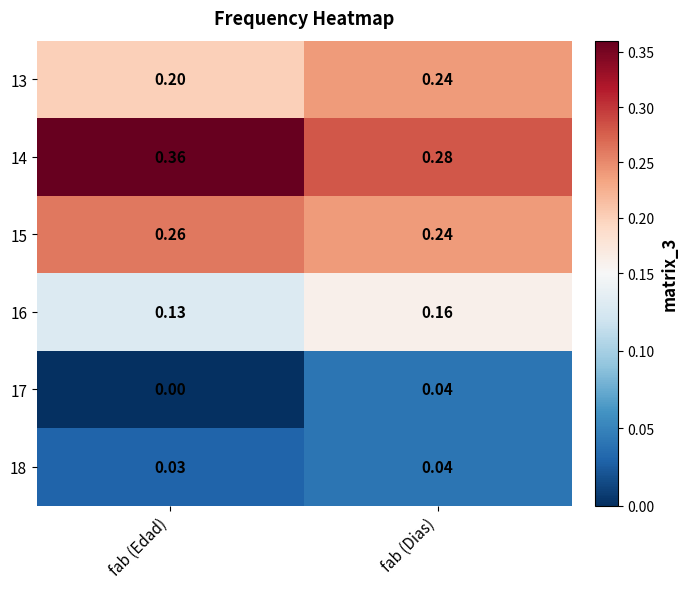

Rank the series at fab (Edad) from lowest to highest value.

17, 18, 16, 13, 15, 14